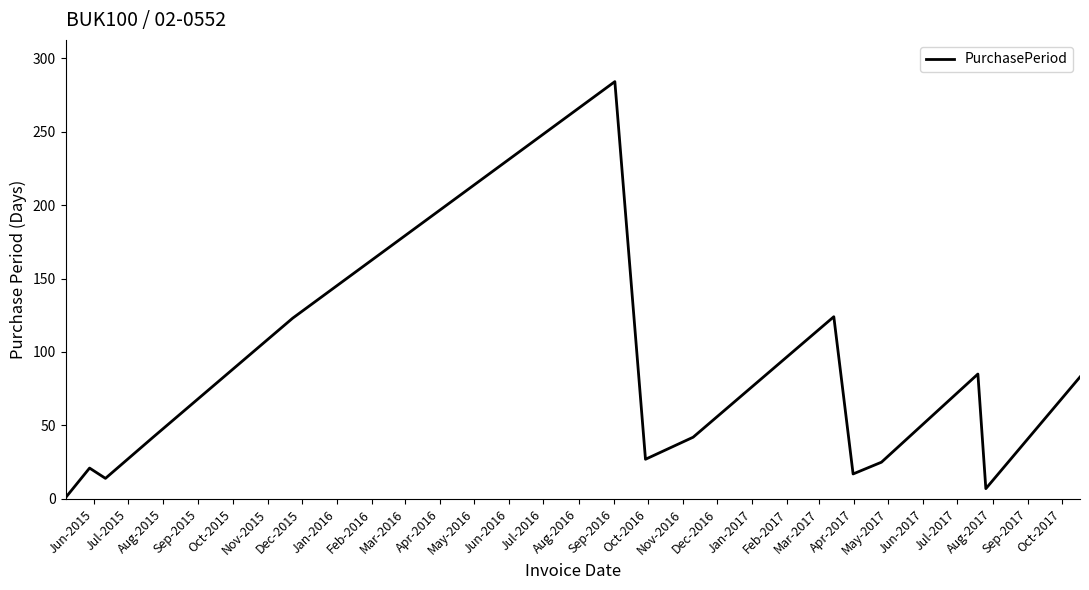

What is the difference between the maximum and minimum values?

283